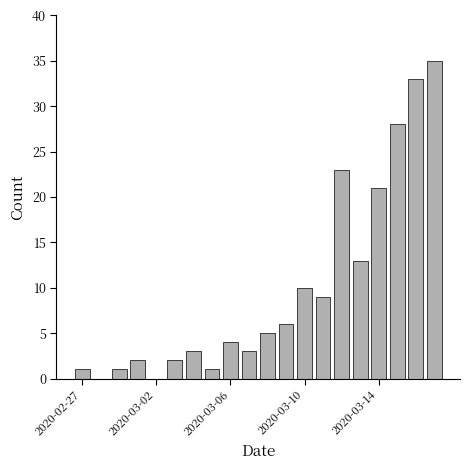

What is the sum of all values?

200